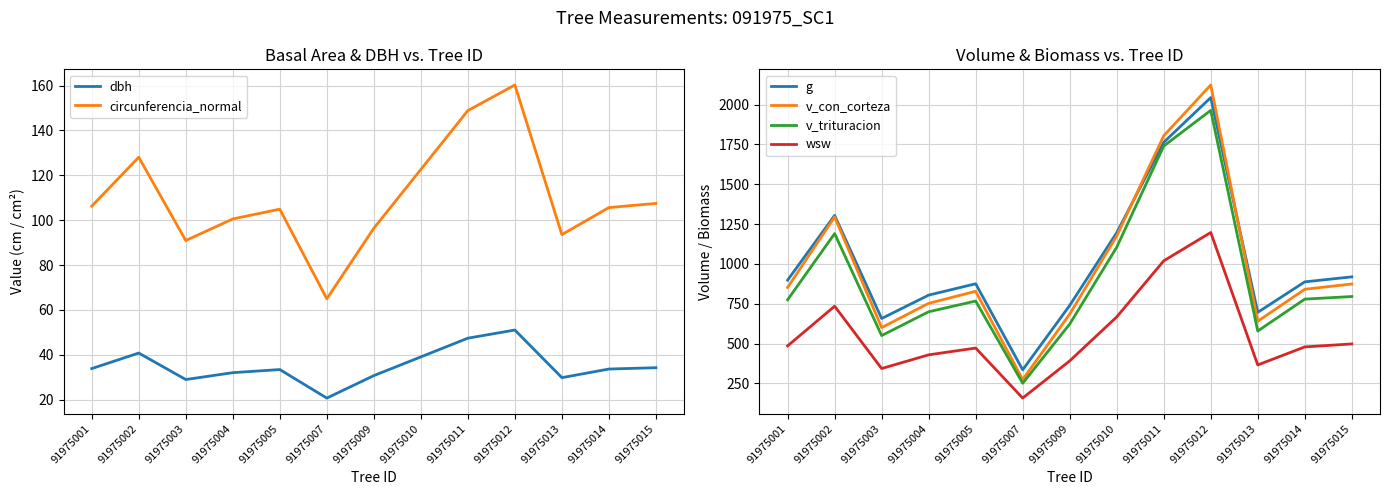

At 91975007, list the series in order from smallest to largest.

dbh, circunferencia_normal, wsw, v_trituracion, v_con_corteza, g